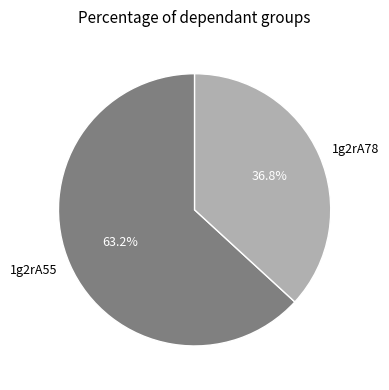

Is it true that 1g2rA55 is 63% of the pie?

True